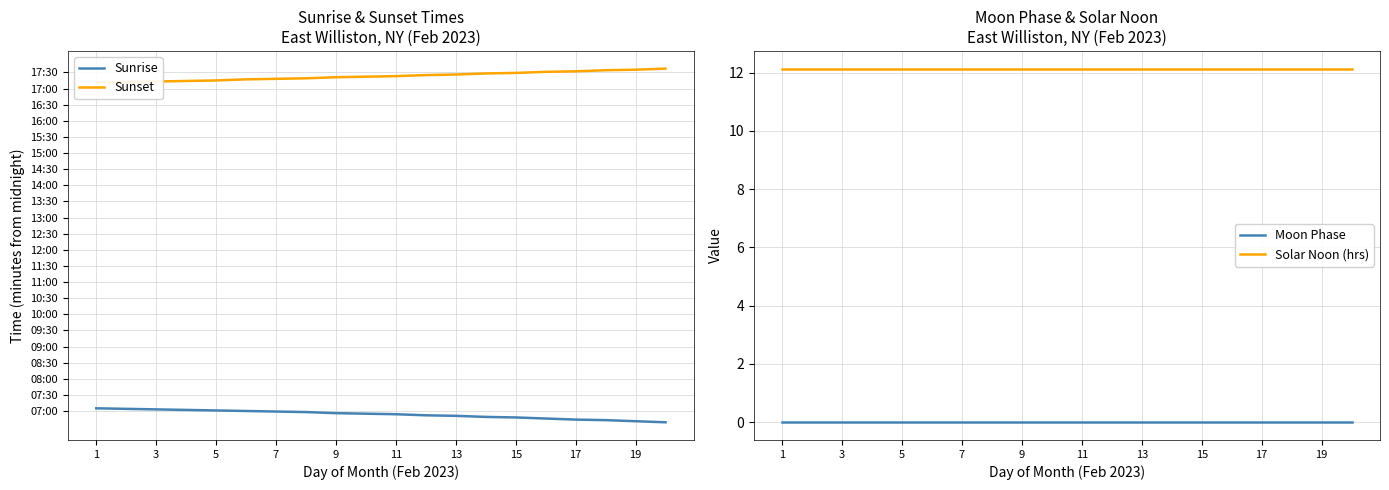

What is the maximum value for Solar Noon (hrs)?

12.1